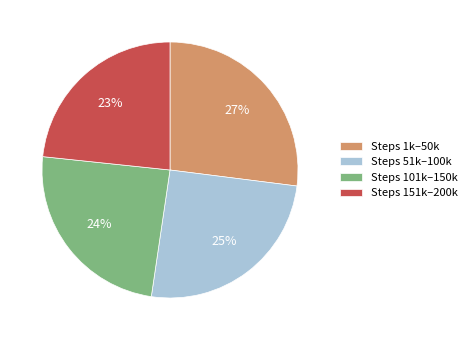

Is there any slice that represents more than half of the pie?

No